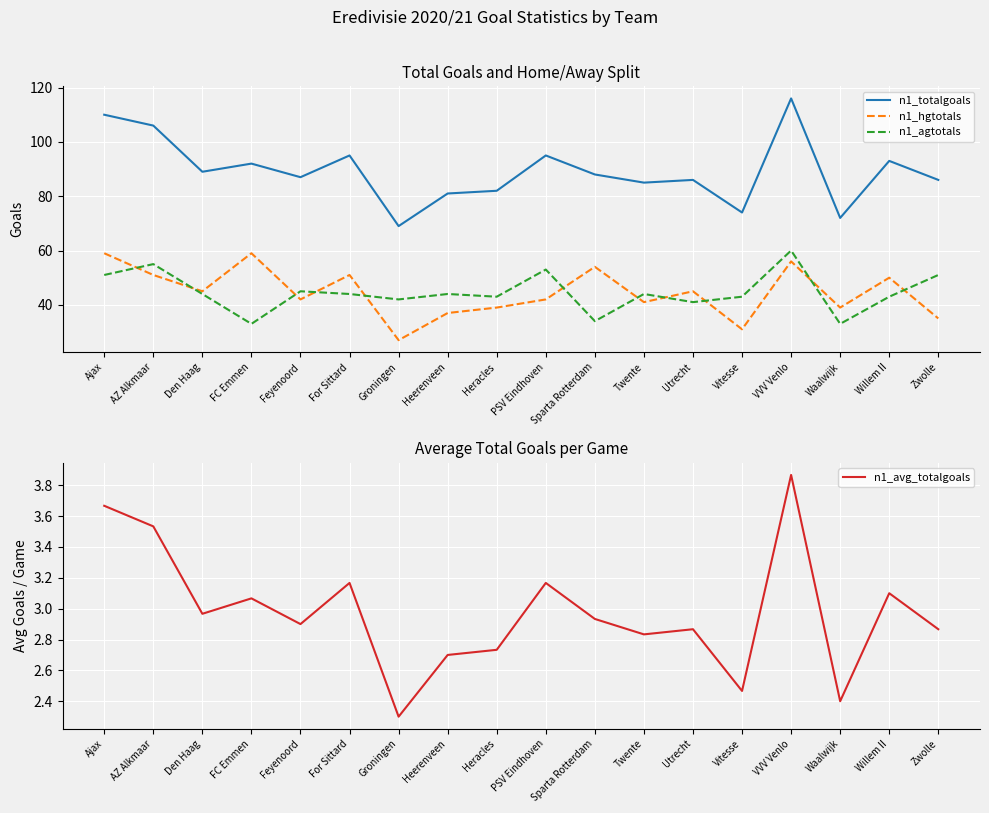

Which label corresponds to the largest value in the chart?

VVV Venlo